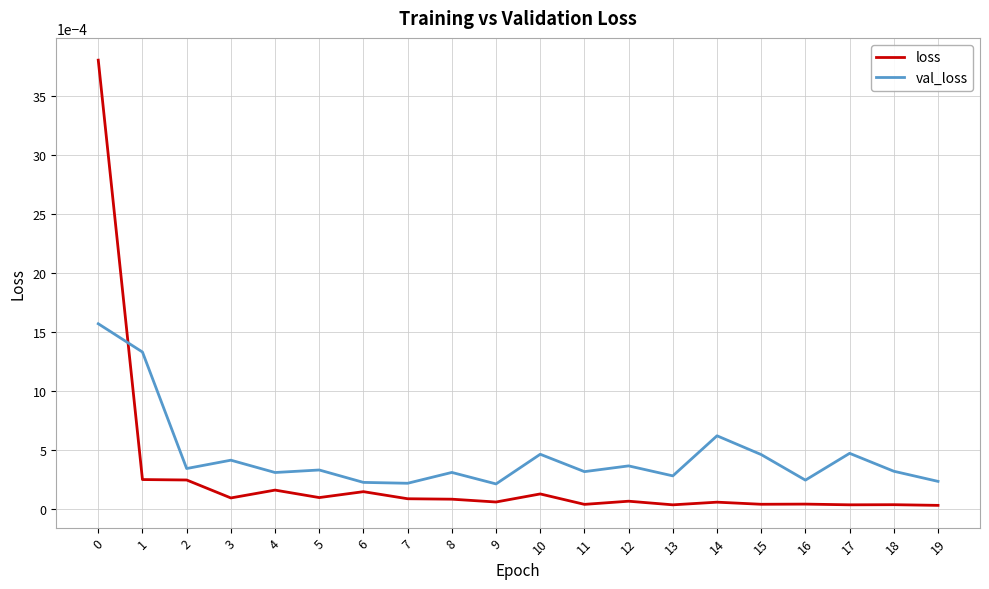

Does the chart have visible grid lines?

Yes